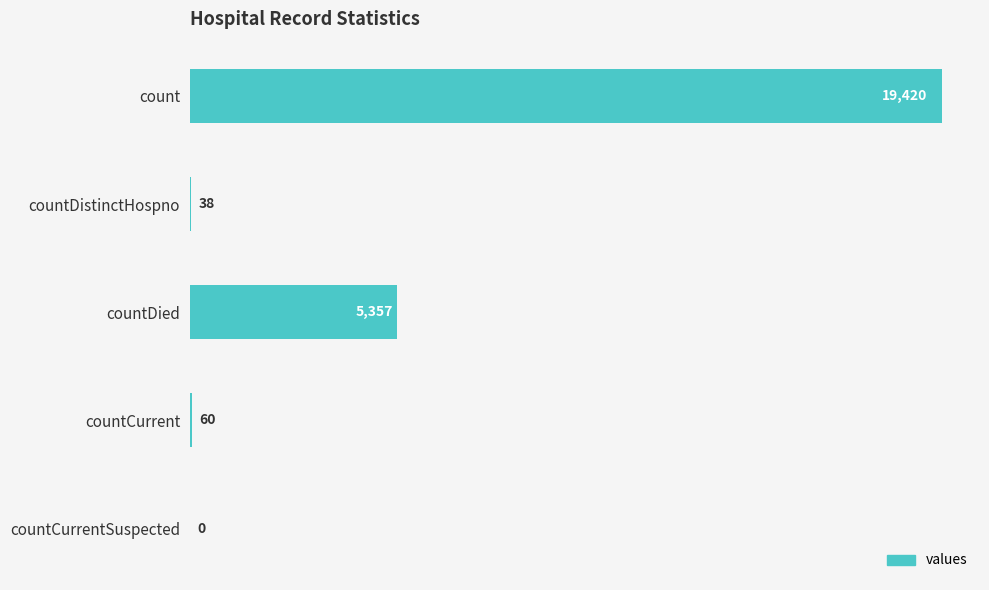

Reading top to bottom, list all the values displayed in this chart.

count=19420	countDistinctHospno=38	countDied=5357	countCurrent=60	countCurrentSuspected=0